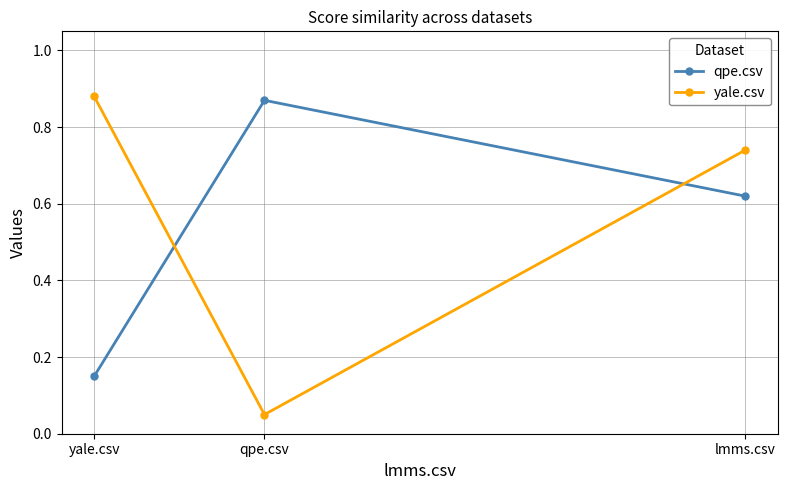

The yale.csv series shows 0.9 at yale.csv. True or false?

True